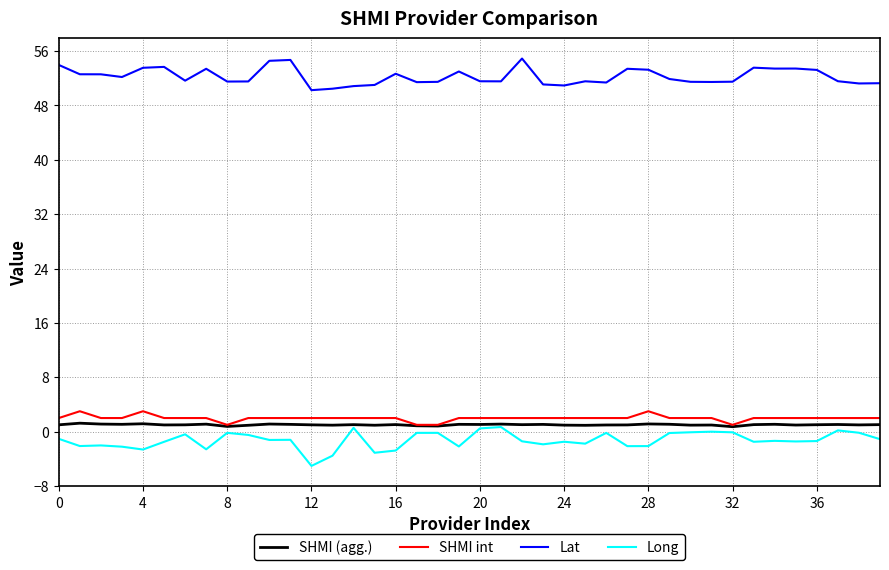

Which series has the largest total across all categories?

Lat